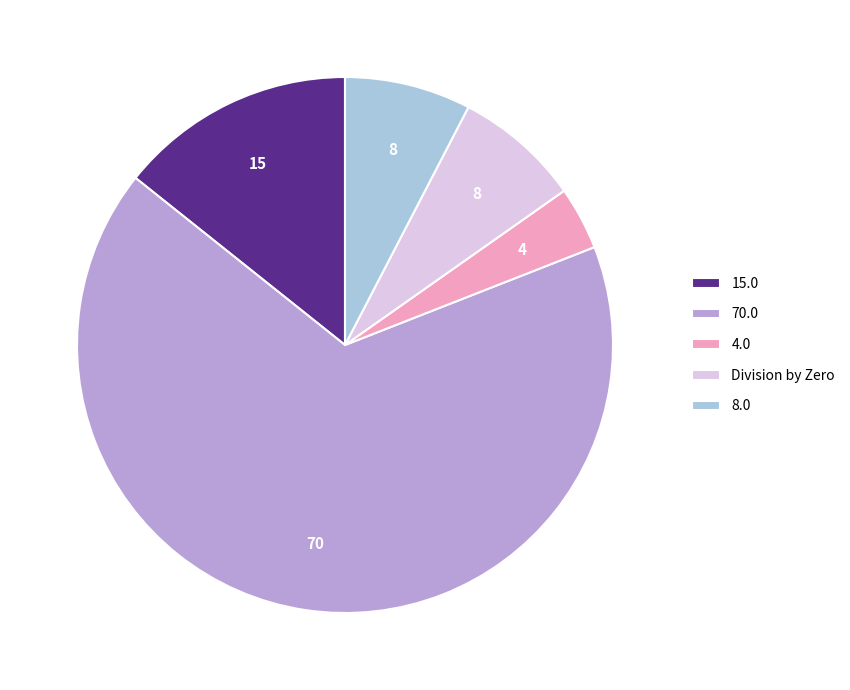

Which slice is the largest?

70.0